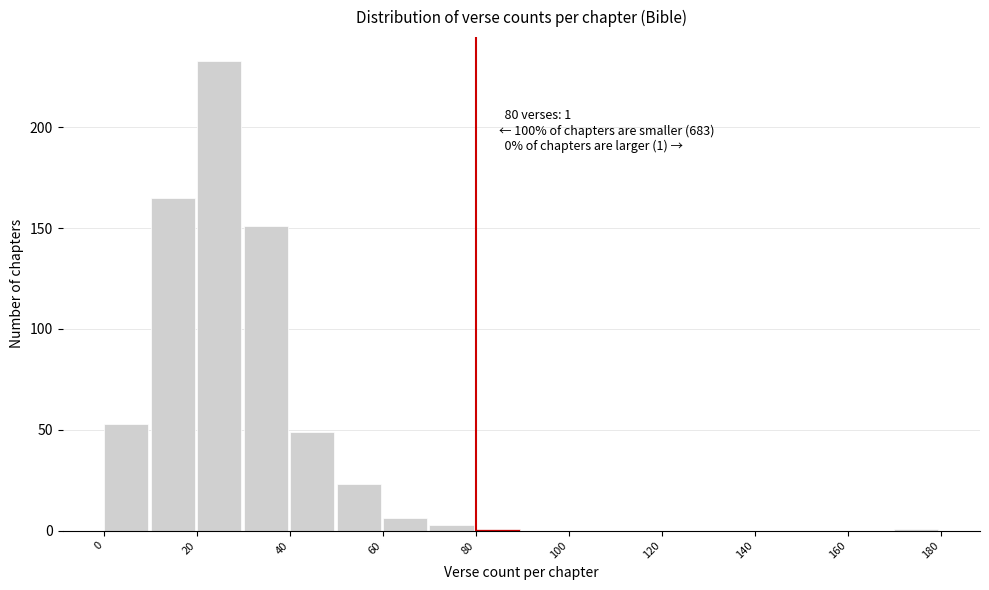

Over which range of the x-axis is the bar tallest?

20 to 30